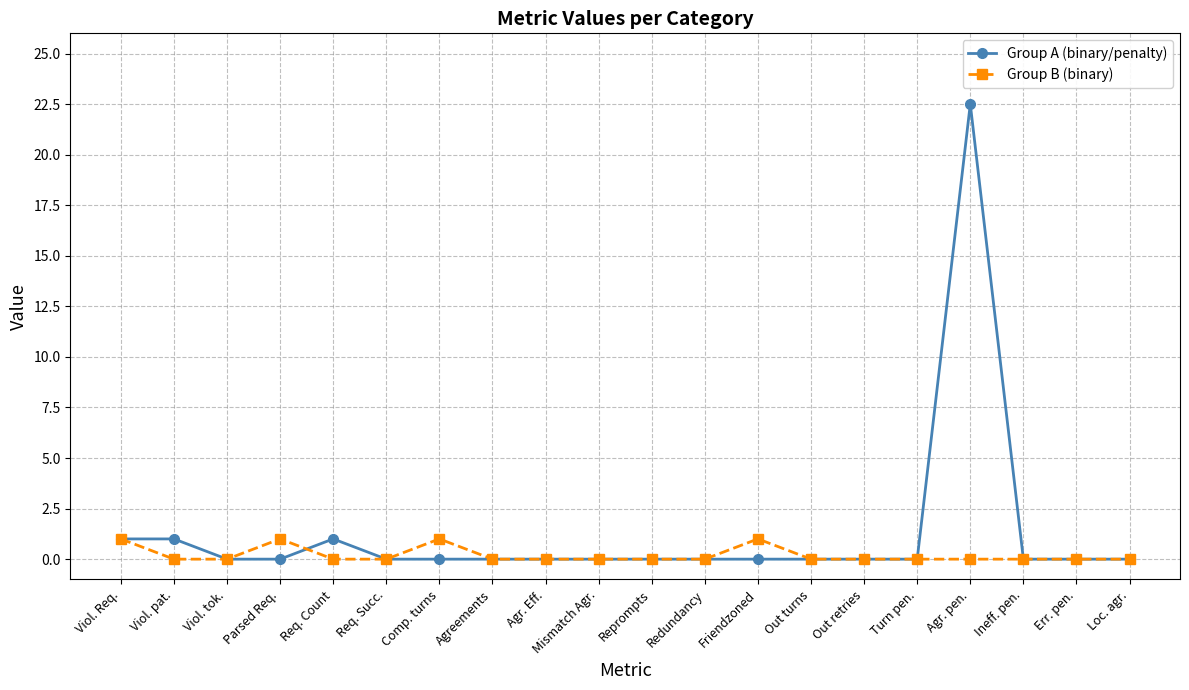

Rank the series by their maximum value, from lowest to highest.

Group B (binary), Group A (binary/penalty)